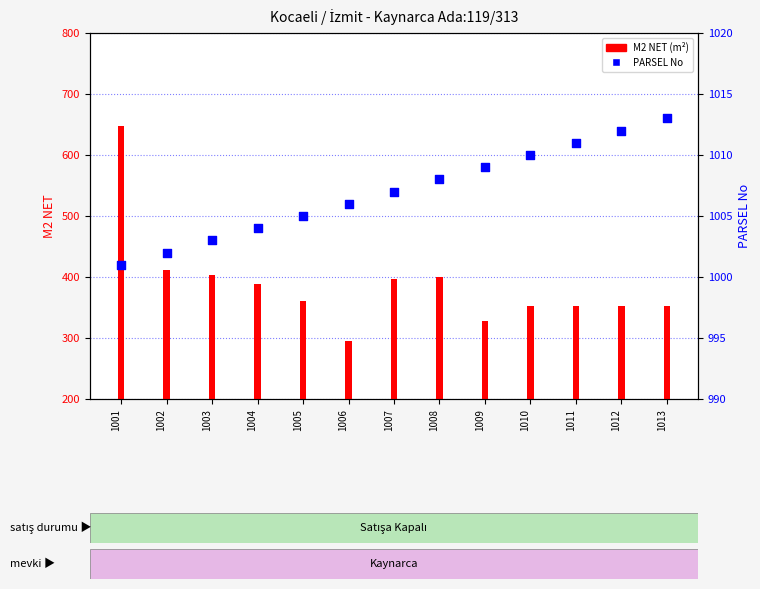

At which category is the sum across all series the highest?

1001